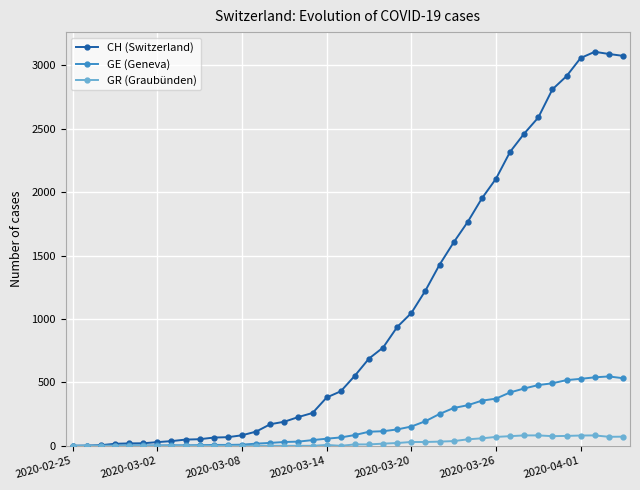

Count the number of categories in the chart.

40